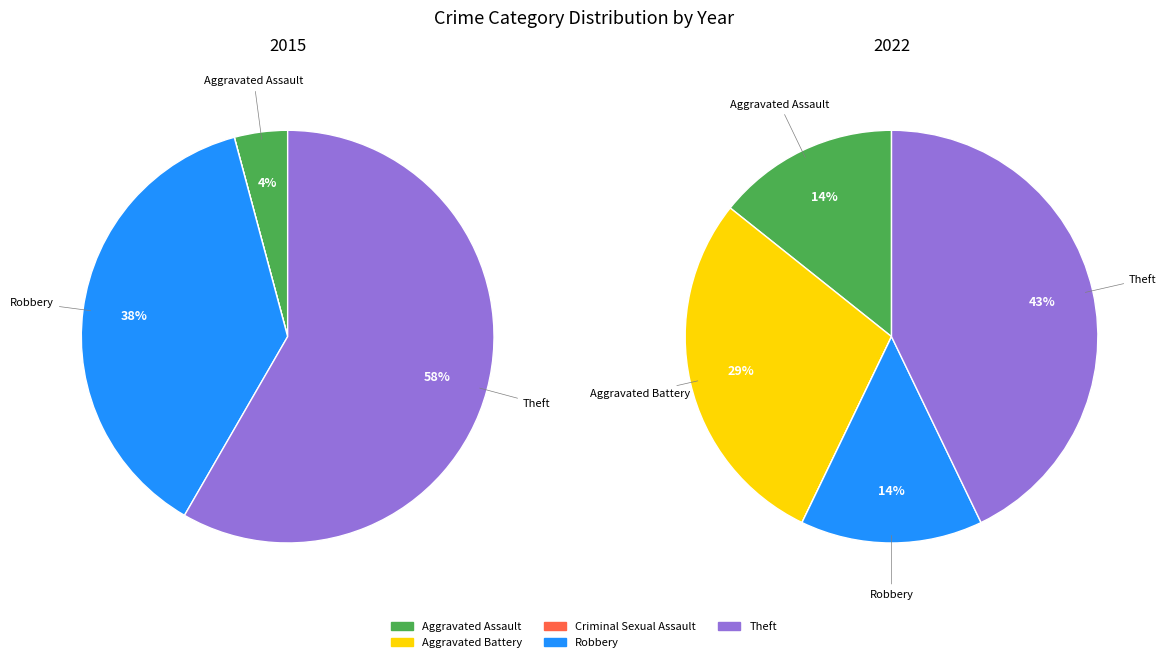

Which series has the largest range (max minus min)?

2015